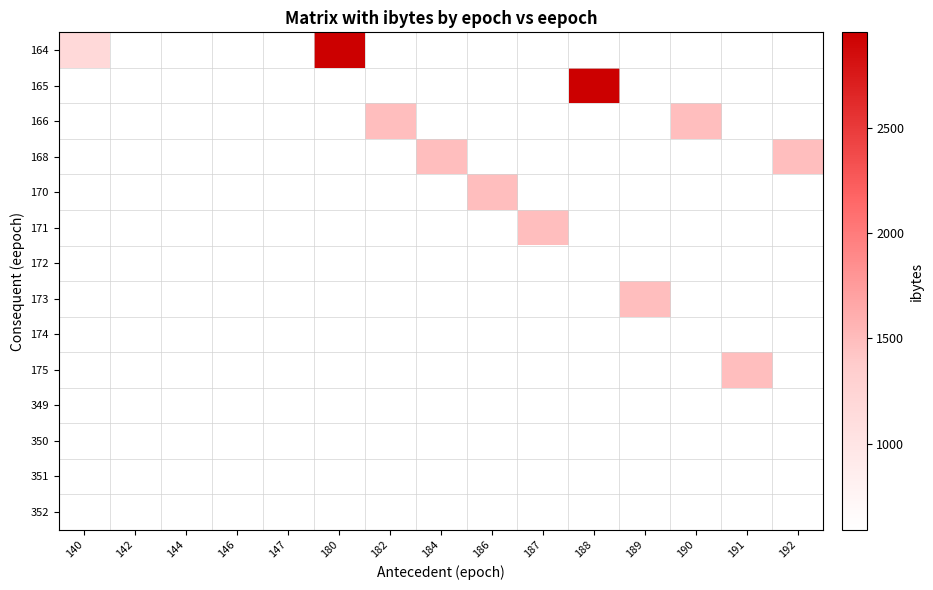

At how many categories does at least one series exceed 1888?

2